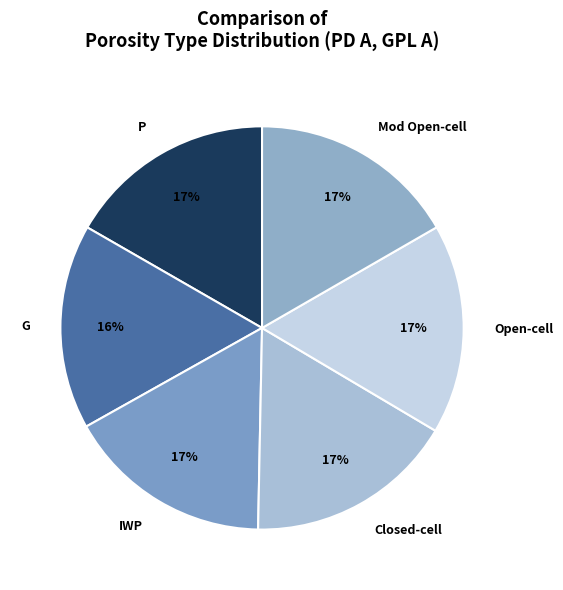

Is the sum of P and Closed-cell greater than half?

No